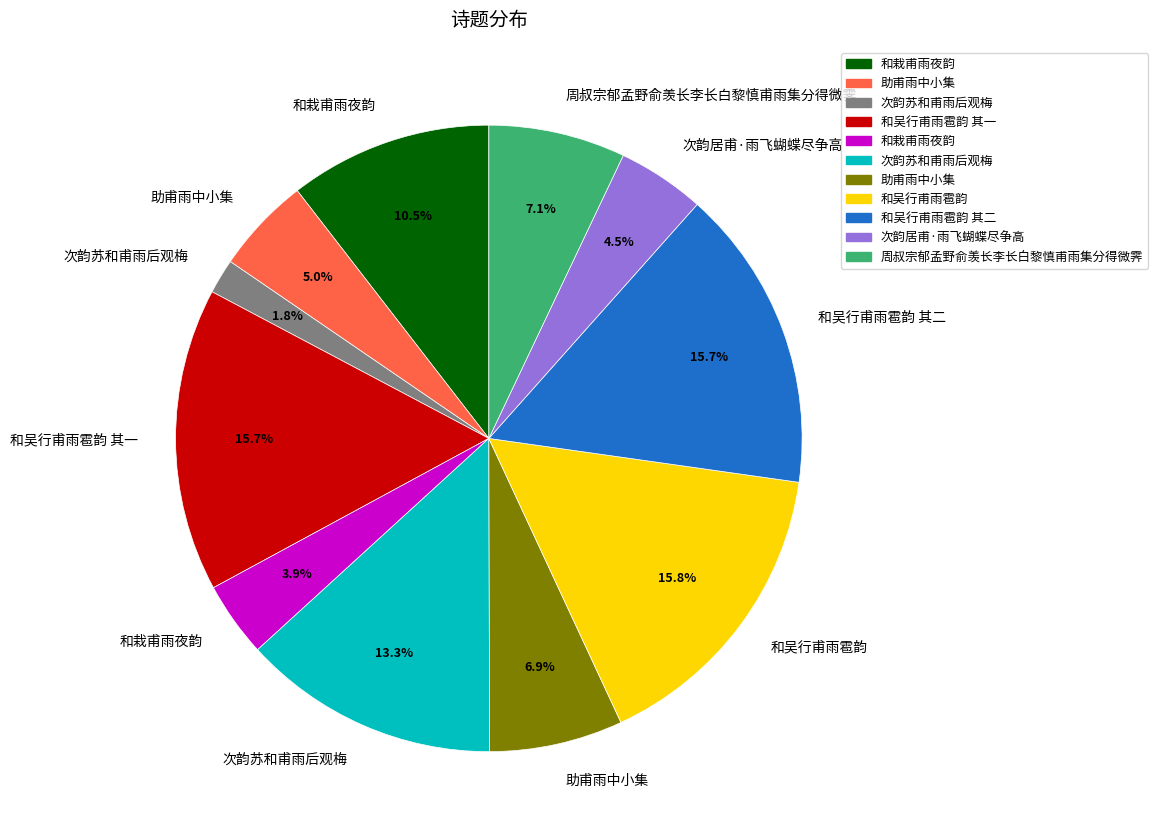

Is there a majority slice in this chart?

No